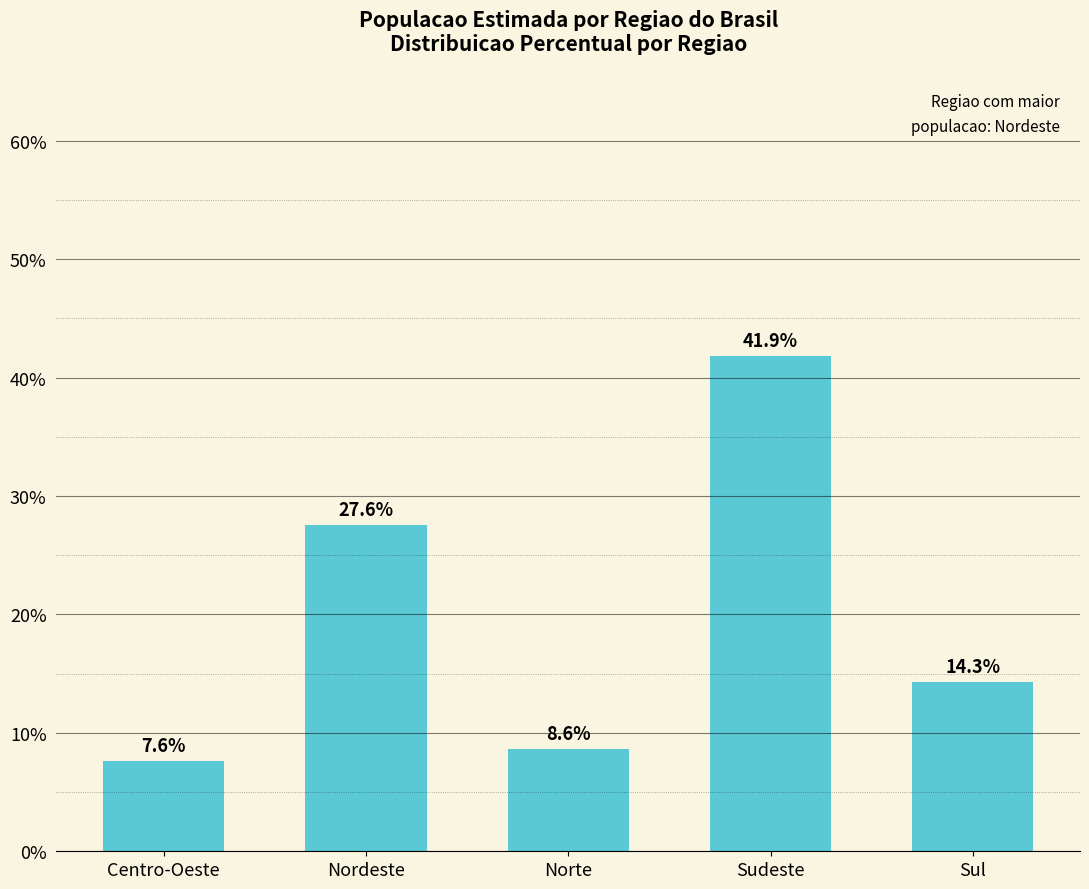

What is the smallest value displayed?

7.6